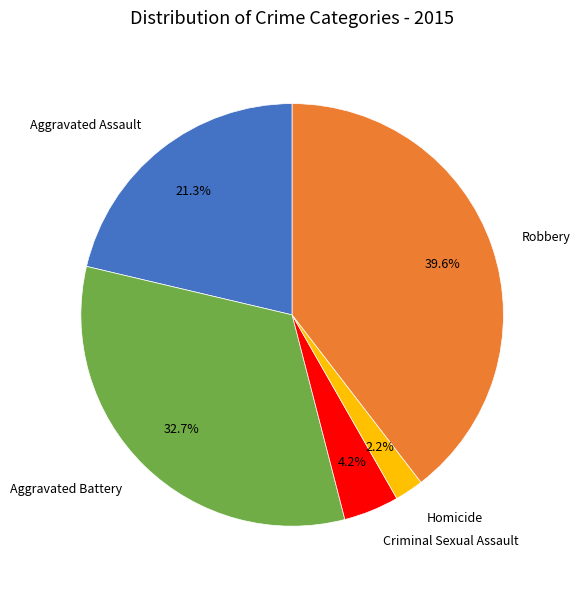

Which category has the smallest portion of the pie?

Homicide